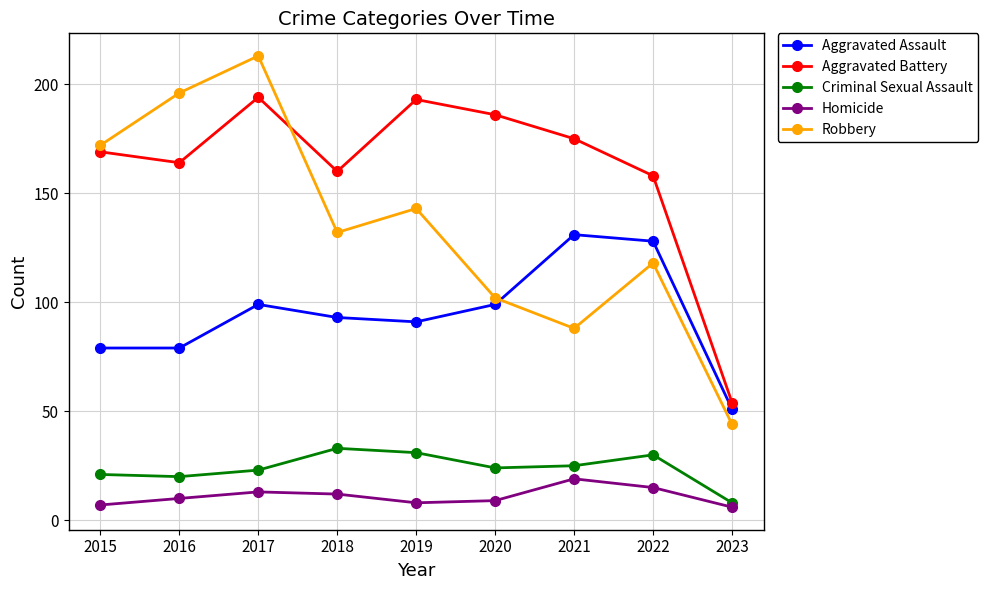

Between 2021 and 2023, which series saw the biggest shift?

Aggravated Battery